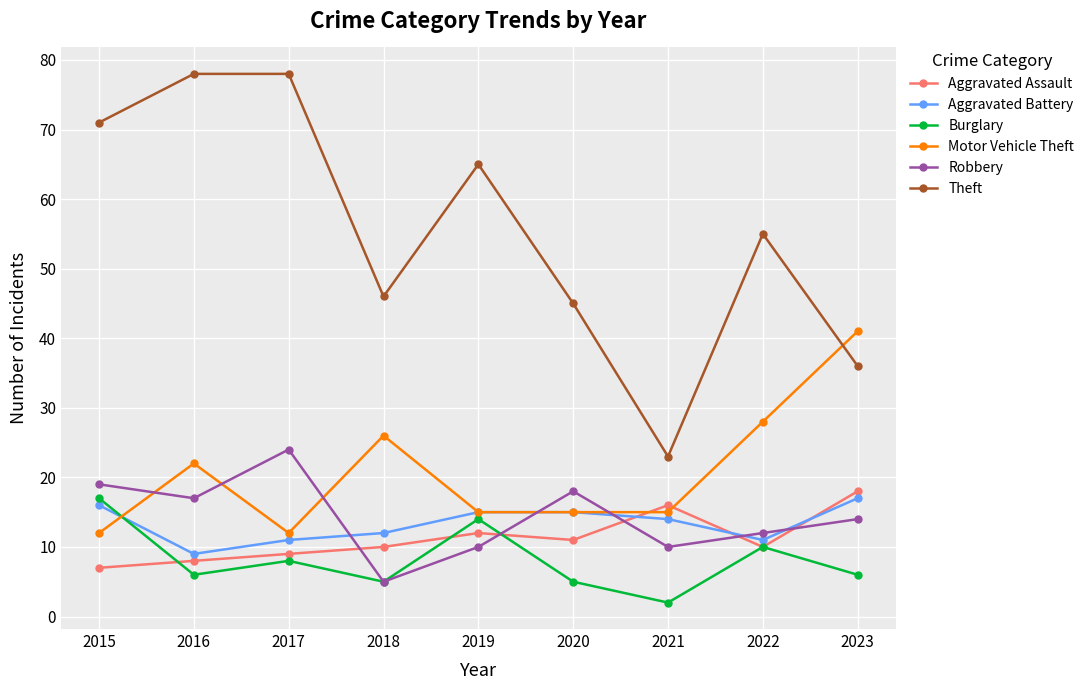

Where is Aggravated Assault nearest to the value 12?

2019